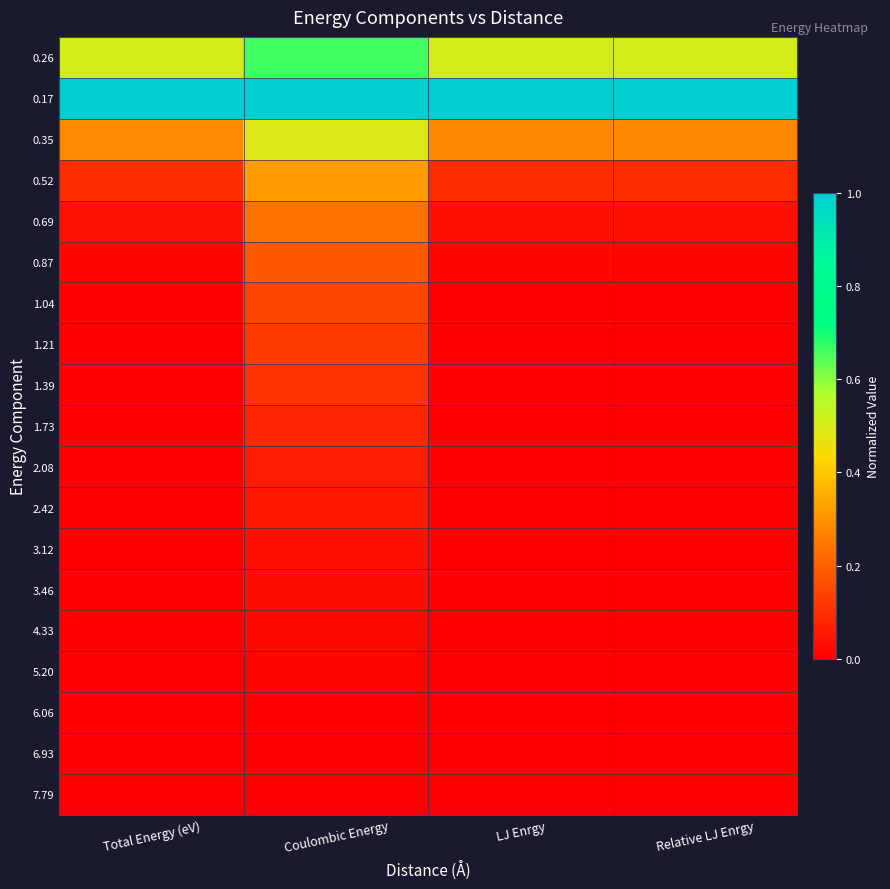

Reading left to right, what are all the values shown in this chart?

0.26: Total Energy (eV)=0.5	Coulombic Energy=0.7	LJ Enrgy=0.5	Relative LJ Enrgy=0.5
0.17: Total Energy (eV)=1.0	Coulombic Energy=1.0	LJ Enrgy=1.0	Relative LJ Enrgy=1.0
0.35: Total Energy (eV)=0.3	Coulombic Energy=0.5	LJ Enrgy=0.3	Relative LJ Enrgy=0.3
0.52: Total Energy (eV)=0.1	Coulombic Energy=0.3	LJ Enrgy=0.1	Relative LJ Enrgy=0.1
0.69: Total Energy (eV)=0.0	Coulombic Energy=0.2	LJ Enrgy=0.0	Relative LJ Enrgy=0.0
0.87: Total Energy (eV)=0.0	Coulombic Energy=0.2	LJ Enrgy=0.0	Relative LJ Enrgy=0.0
1.04: Total Energy (eV)=0.0	Coulombic Energy=0.1	LJ Enrgy=0.0	Relative LJ Enrgy=0.0
1.21: Total Energy (eV)=0.0	Coulombic Energy=0.1	LJ Enrgy=0.0	Relative LJ Enrgy=0.0
1.39: Total Energy (eV)=0.0	Coulombic Energy=0.1	LJ Enrgy=0.0	Relative LJ Enrgy=0.0
1.73: Total Energy (eV)=0.0	Coulombic Energy=0.1	LJ Enrgy=0.0	Relative LJ Enrgy=0.0
2.08: Total Energy (eV)=0.0	Coulombic Energy=0.1	LJ Enrgy=0.0	Relative LJ Enrgy=0.0
2.42: Total Energy (eV)=0.0	Coulombic Energy=0.1	LJ Enrgy=0.0	Relative LJ Enrgy=0.0
3.12: Total Energy (eV)=0.0	Coulombic Energy=0.0	LJ Enrgy=0.0	Relative LJ Enrgy=0.0
3.46: Total Energy (eV)=0.0	Coulombic Energy=0.0	LJ Enrgy=0.0	Relative LJ Enrgy=0.0
4.33: Total Energy (eV)=0.0	Coulombic Energy=0.0	LJ Enrgy=0.0	Relative LJ Enrgy=0.0
5.20: Total Energy (eV)=0.0	Coulombic Energy=0.0	LJ Enrgy=0.0	Relative LJ Enrgy=0.0
6.06: Total Energy (eV)=0.0	Coulombic Energy=0.0	LJ Enrgy=0.0	Relative LJ Enrgy=0.0
6.93: Total Energy (eV)=0.0	Coulombic Energy=0.0	LJ Enrgy=0.0	Relative LJ Enrgy=0.0
7.79: Total Energy (eV)=0.0	Coulombic Energy=0.0	LJ Enrgy=0.0	Relative LJ Enrgy=0.0